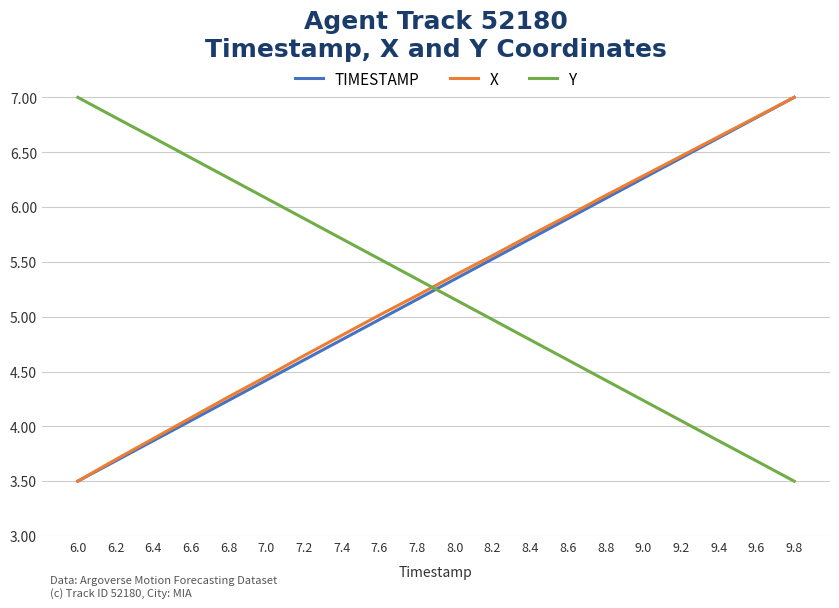

Which series ends up on top after the final intersection of TIMESTAMP and Y?

TIMESTAMP